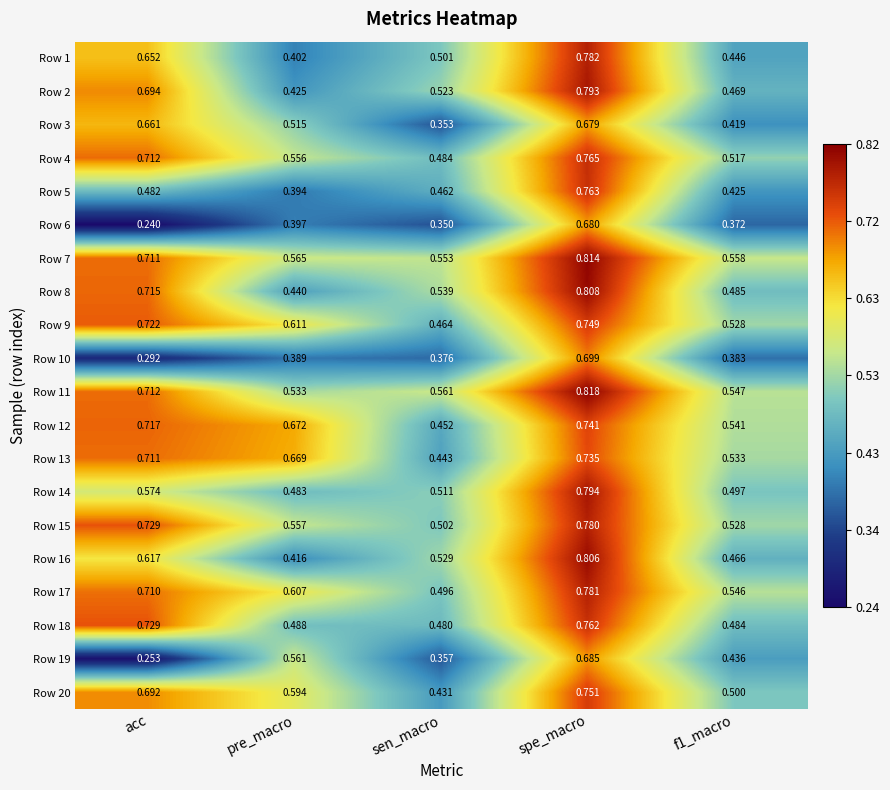

At spe_macro, list the series in order from largest to smallest.

Row 11, Row 7, Row 8, Row 16, Row 14, Row 2, Row 1, Row 17, Row 15, Row 4, Row 5, Row 18, Row 20, Row 9, Row 12, Row 13, Row 10, Row 19, Row 6, Row 3